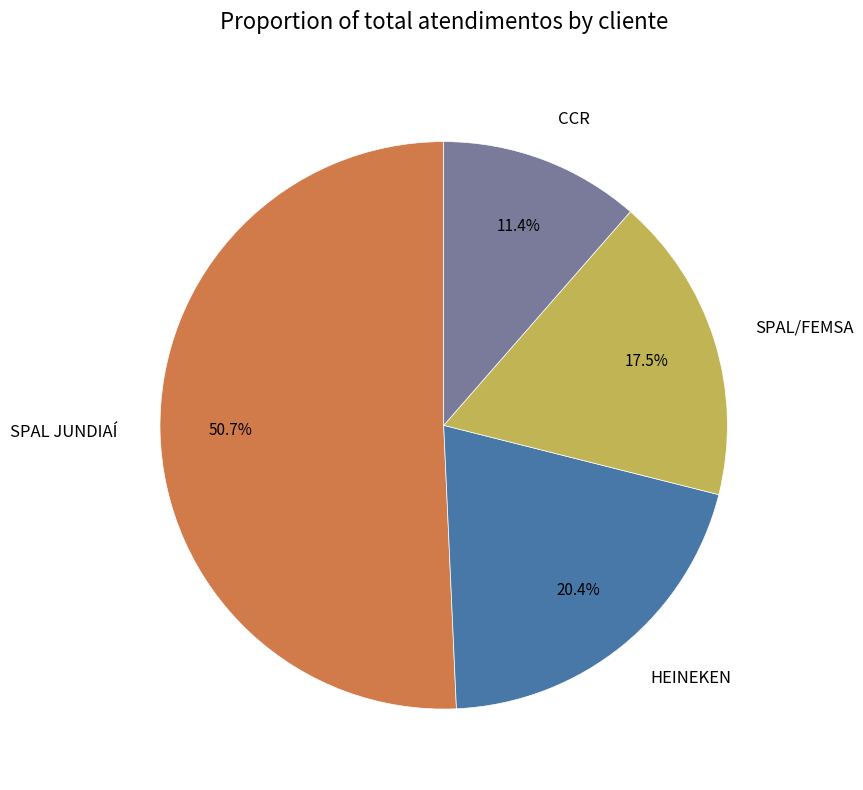

What percentage is NOT represented by CCR?

88.6%